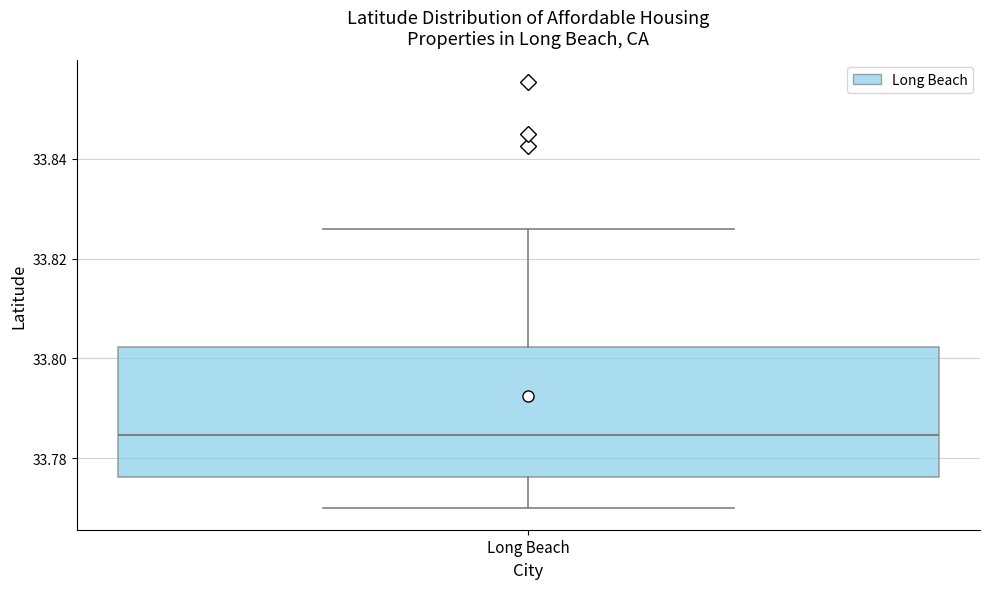

Where does the upper whisker of the box for Long Beach end on the y-axis? The values are not printed on the chart, so give them approximately, as read against the axis.

33.826